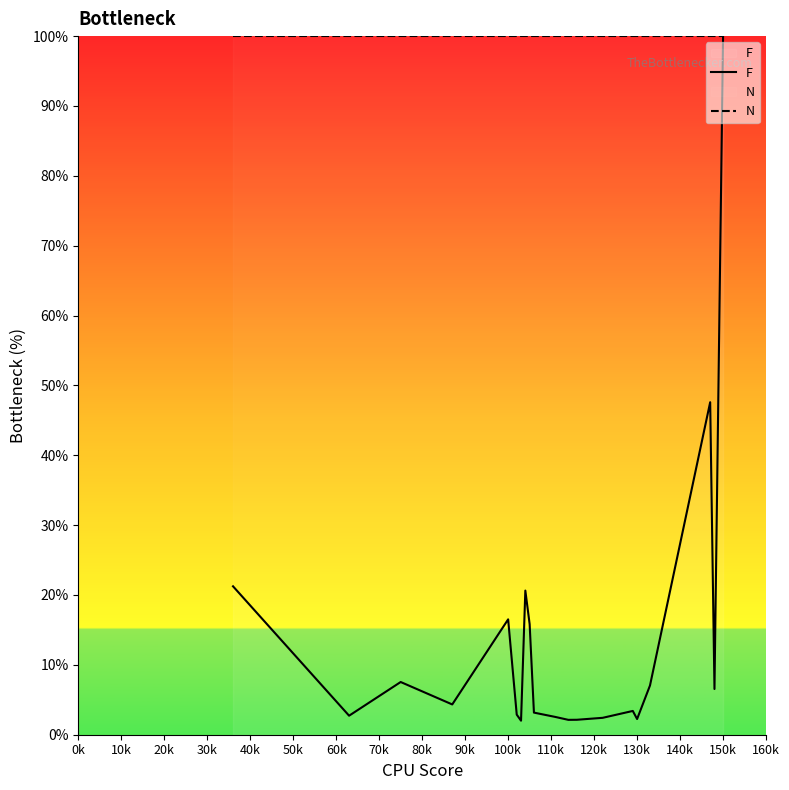

At which label does F reach its peak?

150k